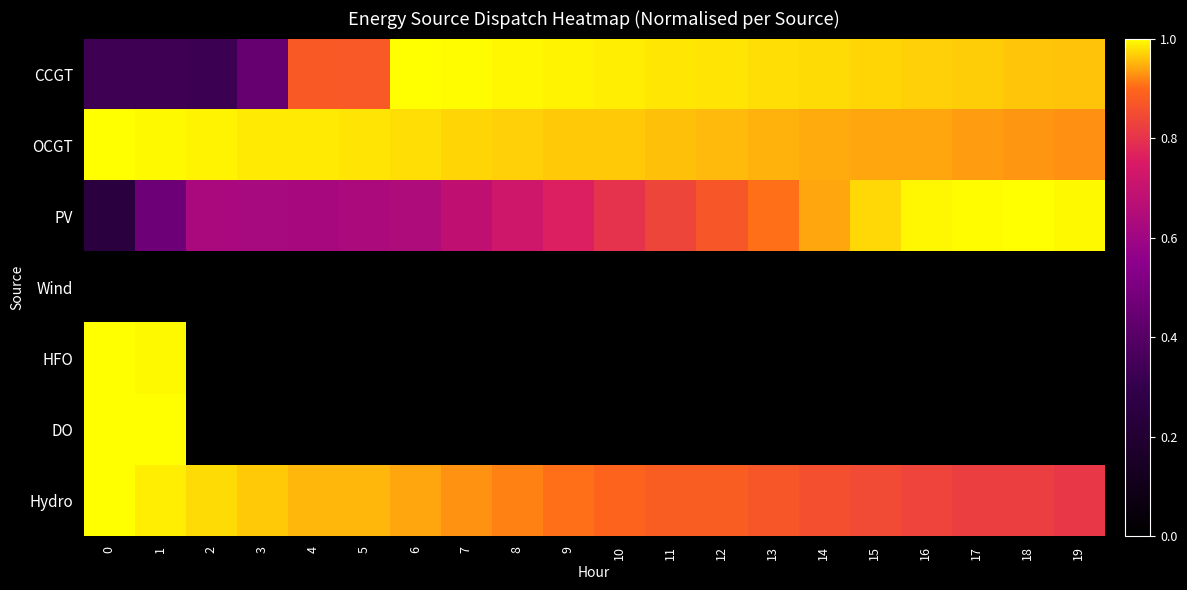

Reading left to right, what are all the values shown in this chart?

CCGT: 0=0.3	1=0.3	2=0.3	3=0.4	4=0.9	5=0.9	6=1.0	7=1.0	8=1.0	9=1.0	10=1.0	11=1.0	12=1.0	13=1.0	14=1.0	15=1.0	16=1.0	17=1.0	18=1.0	19=1.0
OCGT: 0=1.0	1=1.0	2=1.0	3=1.0	4=1.0	5=1.0	6=1.0	7=1.0	8=1.0	9=1.0	10=1.0	11=1.0	12=1.0	13=0.9	14=0.9	15=0.9	16=0.9	17=0.9	18=0.9	19=0.9
PV: 0=0.2	1=0.5	2=0.6	3=0.6	4=0.6	5=0.6	6=0.6	7=0.7	8=0.7	9=0.8	10=0.8	11=0.8	12=0.9	13=0.9	14=0.9	15=1.0	16=1.0	17=1.0	18=1.0	19=1.0
Wind: 0=0.0	1=0.0	2=0.0	3=0.0	4=0.0	5=0.0	6=0.0	7=0.0	8=0.0	9=0.0	10=0.0	11=0.0	12=0.0	13=0.0	14=0.0	15=0.0	16=0.0	17=0.0	18=0.0	19=0.0
HFO: 0=1.0	1=1.0	2=0.0	3=0.0	4=0.0	5=0.0	6=0.0	7=0.0	8=0.0	9=0.0	10=0.0	11=0.0	12=0.0	13=0.0	14=0.0	15=0.0	16=0.0	17=0.0	18=0.0	19=0.0
DO: 0=1.0	1=1.0	2=0.0	3=0.0	4=0.0	5=0.0	6=0.0	7=0.0	8=0.0	9=0.0	10=0.0	11=0.0	12=0.0	13=0.0	14=0.0	15=0.0	16=0.0	17=0.0	18=0.0	19=0.0
Hydro: 0=1.0	1=1.0	2=1.0	3=1.0	4=1.0	5=1.0	6=0.9	7=0.9	8=0.9	9=0.9	10=0.9	11=0.9	12=0.9	13=0.9	14=0.9	15=0.8	16=0.8	17=0.8	18=0.8	19=0.8